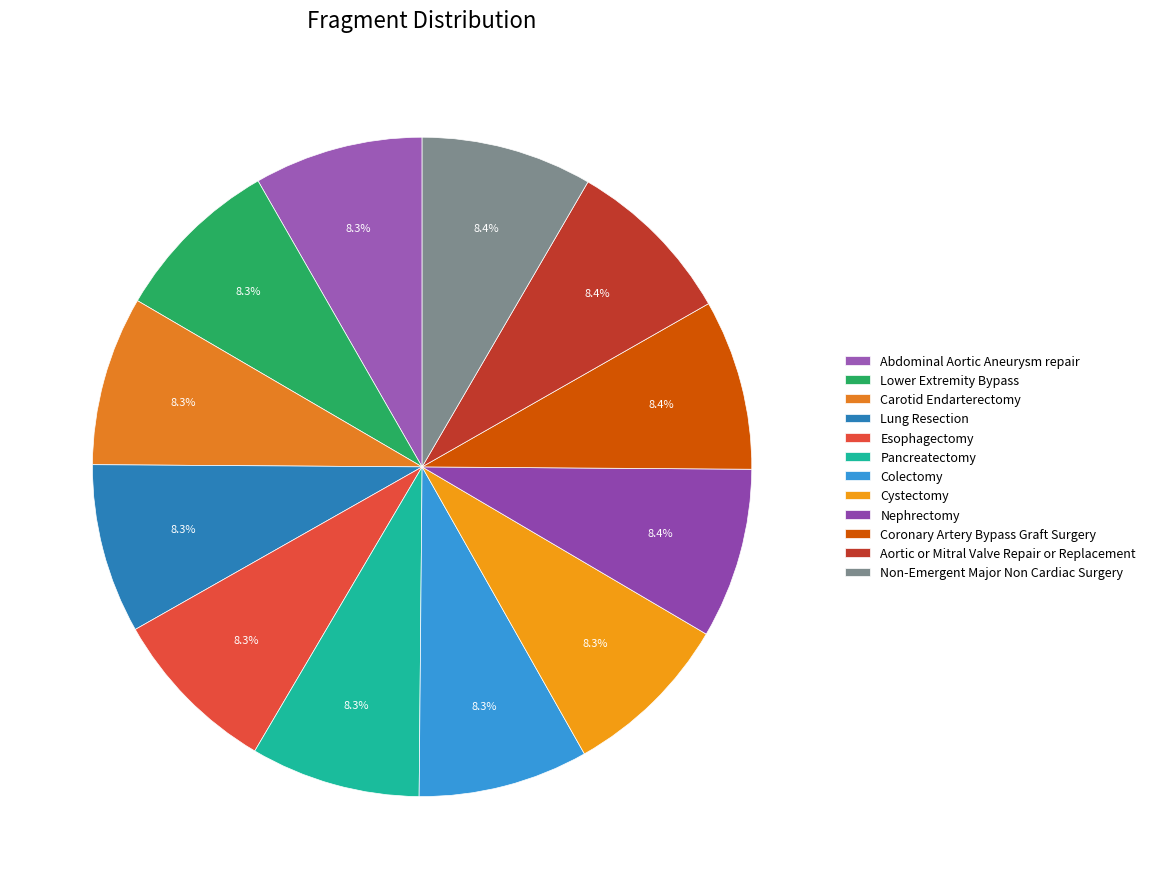

To the nearest percent, what portion does Carotid Endarterectomy represent?

8%